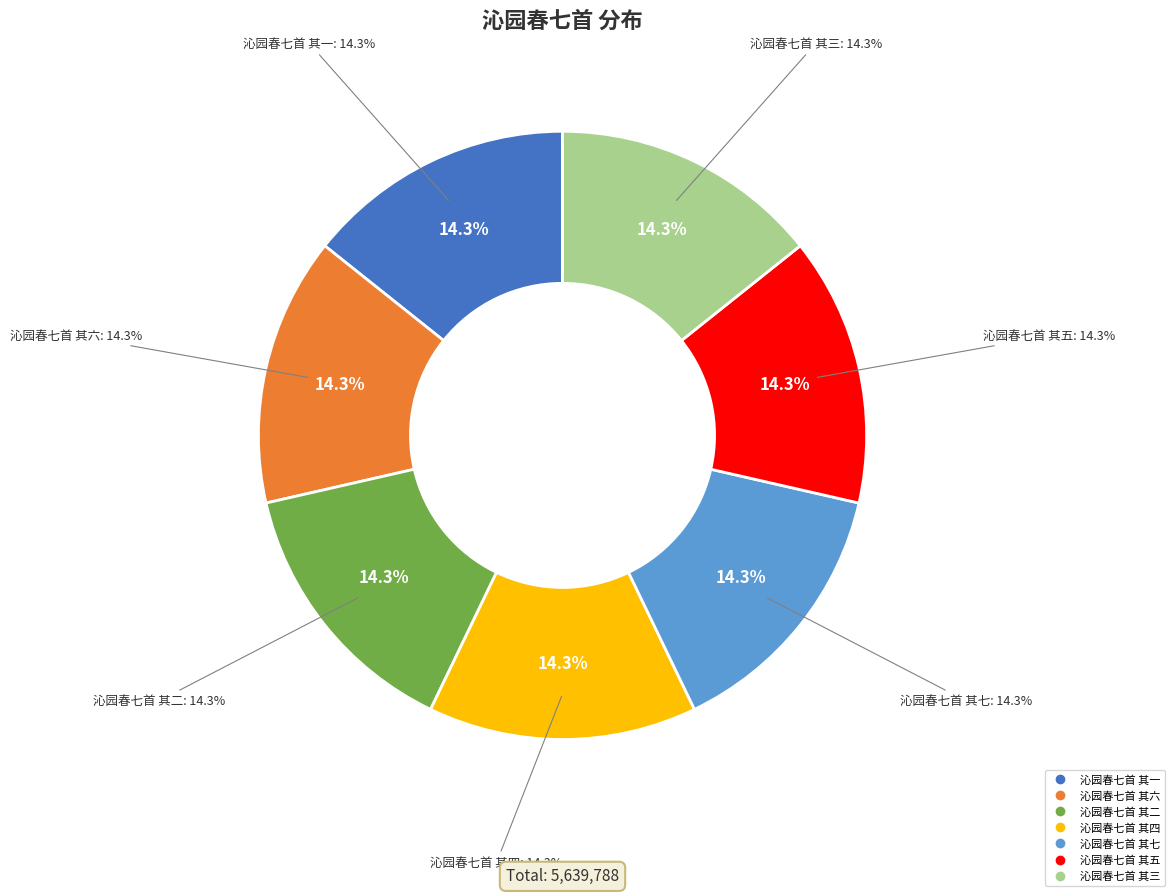

To the nearest percent, what percentage of the pie is 沁园春七首 其一?

14%